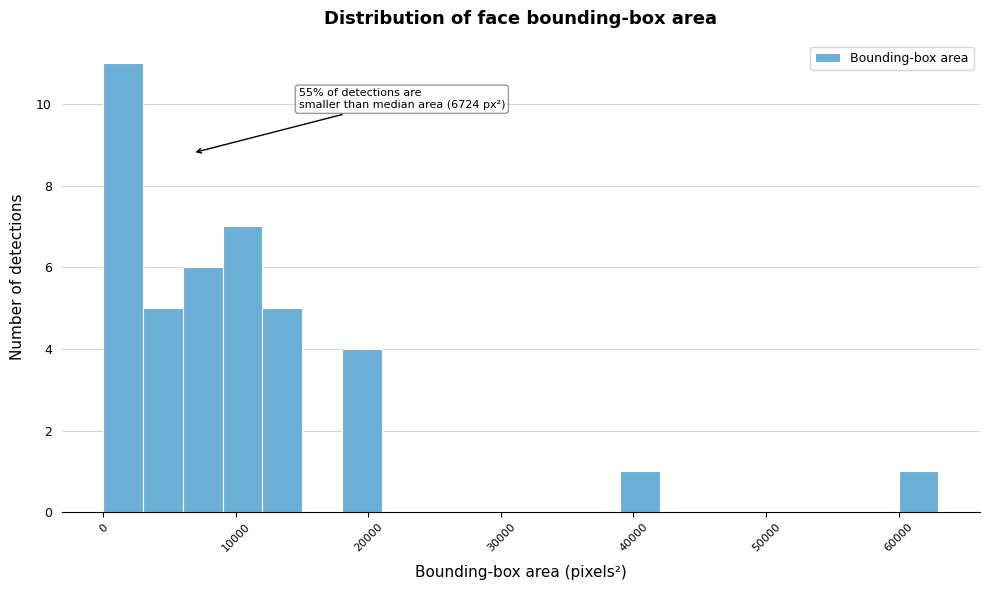

Around what value on the x-axis is the tallest bar? Give the approximate position of its centre, as read against the axis.

2000